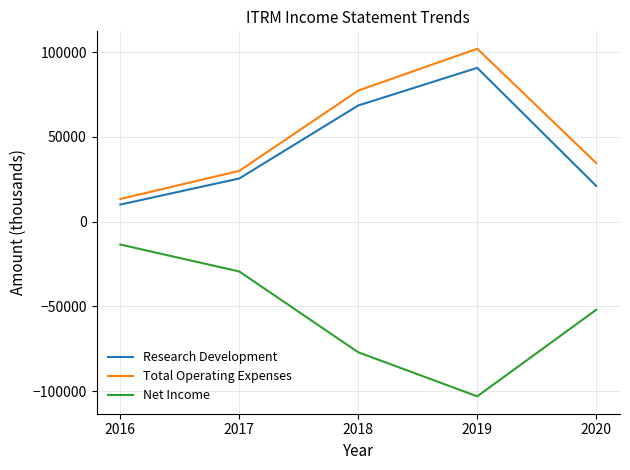

Which category has the lowest value in the Total Operating Expenses series?

2016